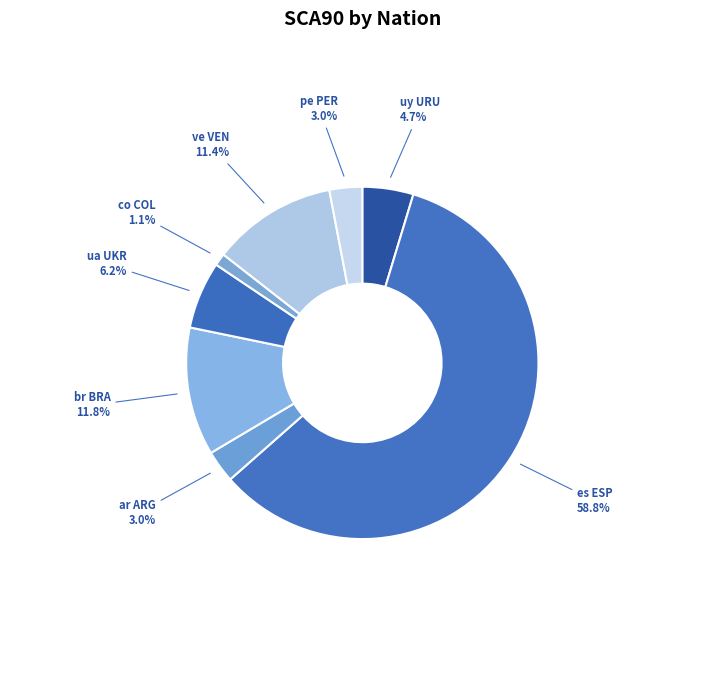

What is the ratio of the value at br BRA to the value at ua UKR?

1.9